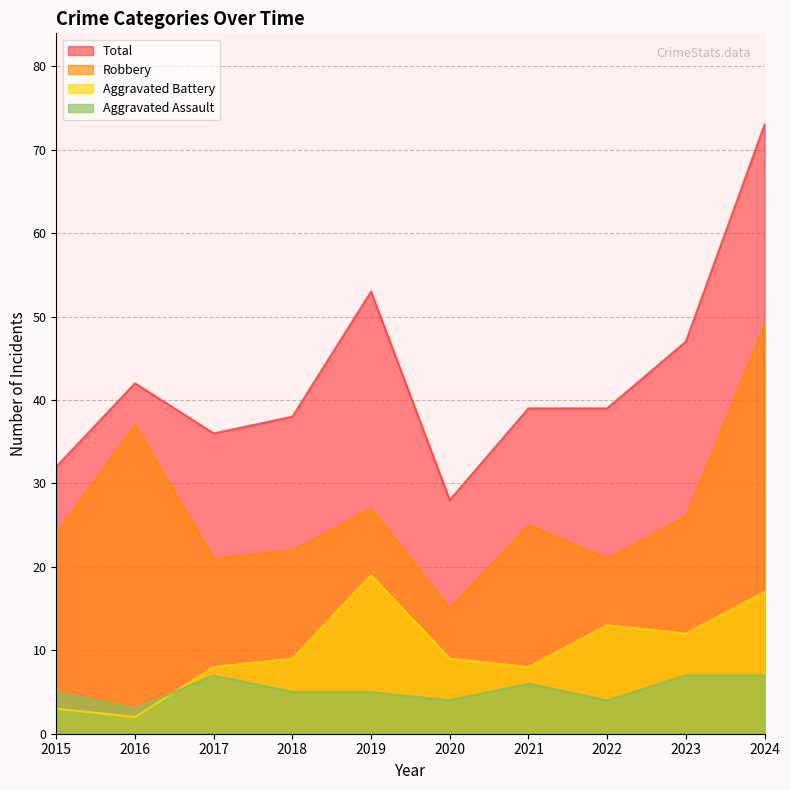

How many categories are shown in the chart?

10